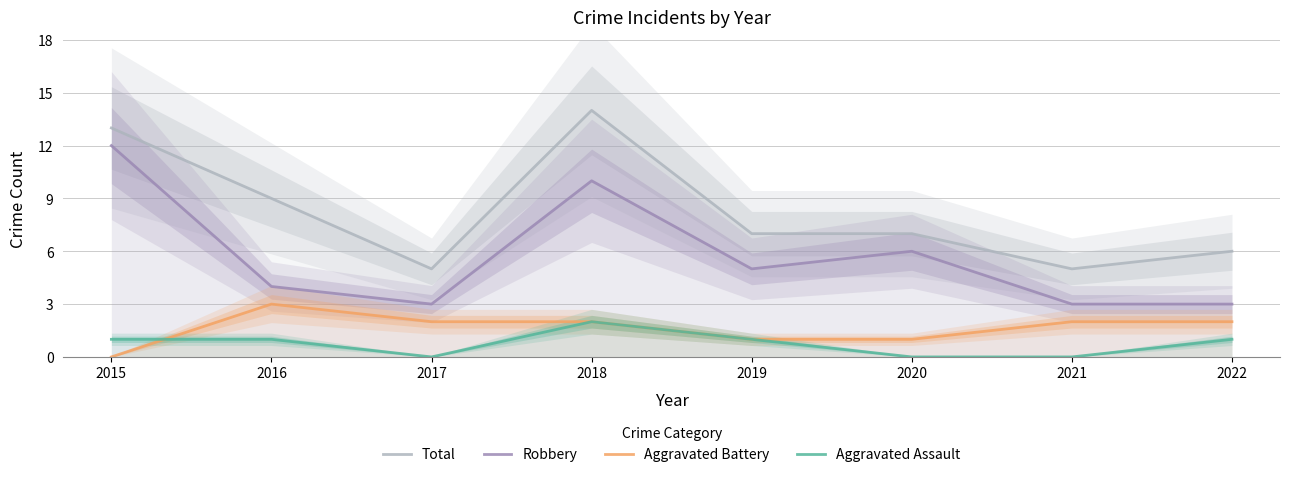

What is the approximate value of Robbery at 2018?

10